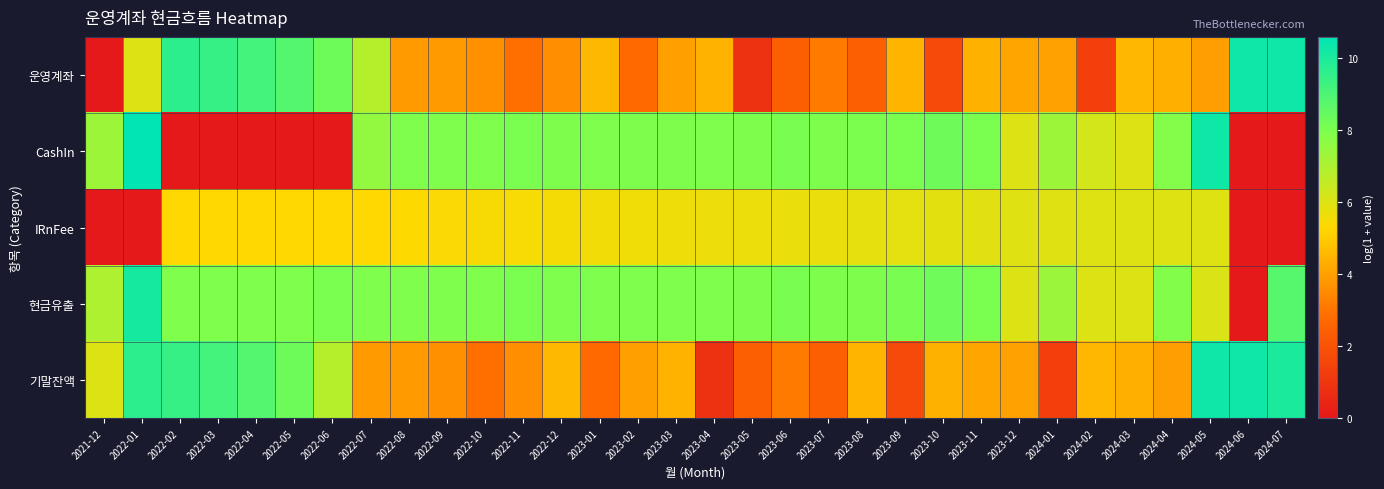

Which label corresponds to the largest value in the chart?

2022-01